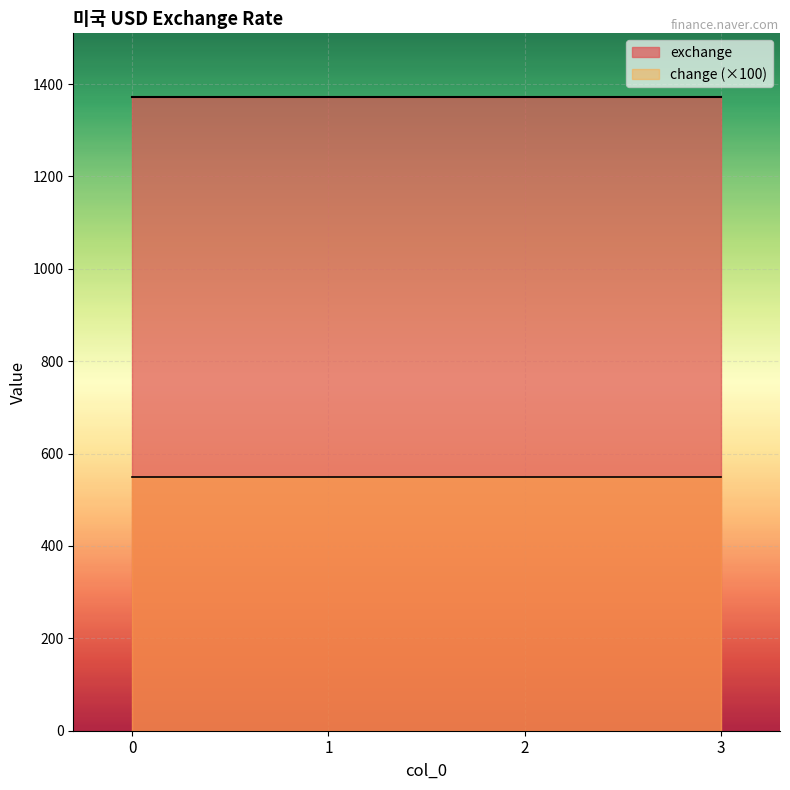

True or false: exchange has more than 2 interior local peaks.

False